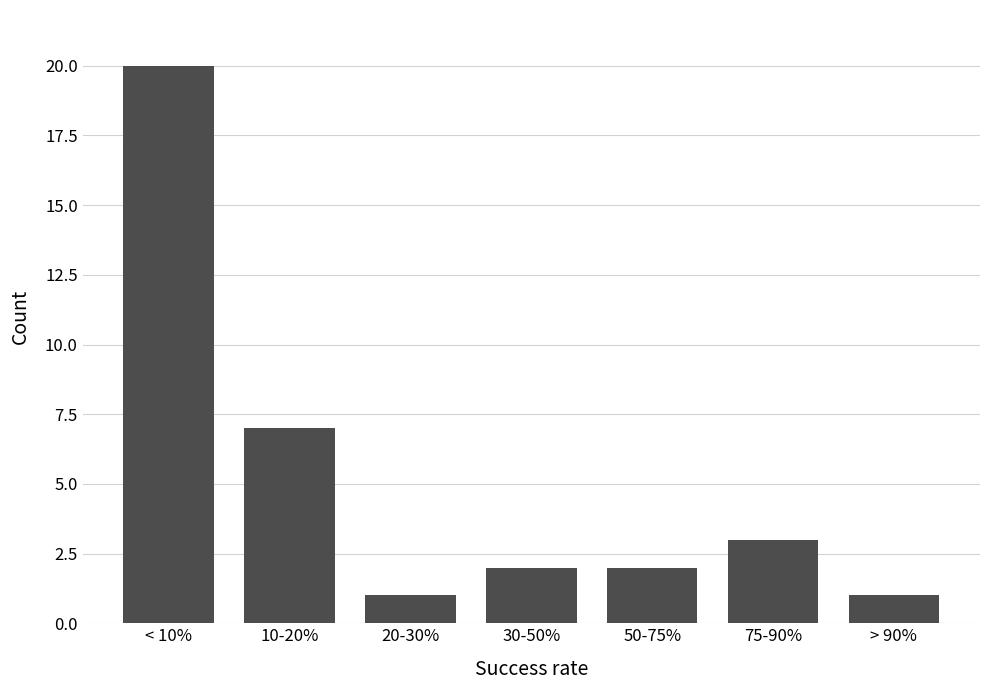

Reading right to left, list all the values displayed in this chart.

1	3	2	2	1	7	20